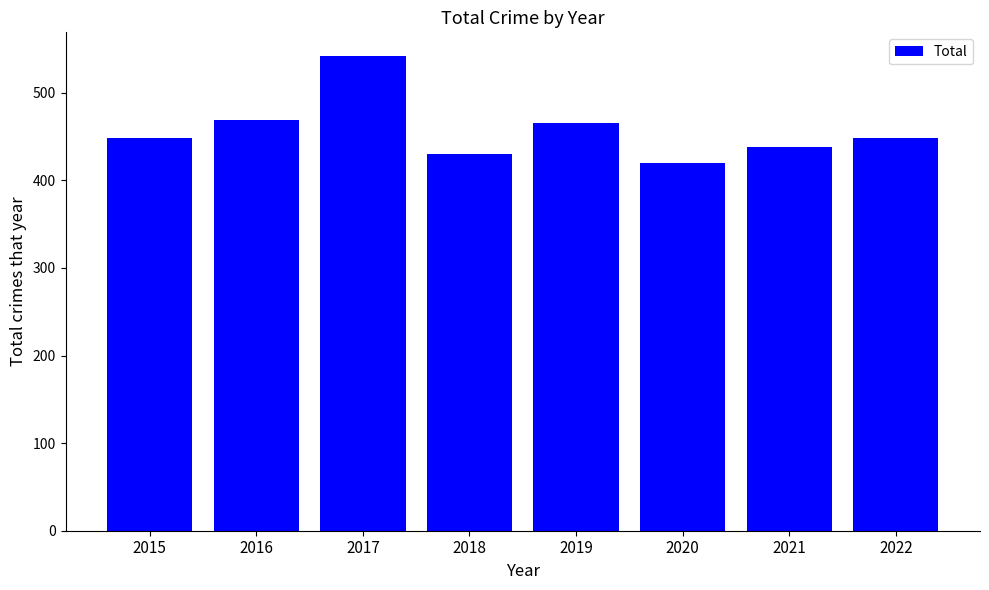

Which has a higher value, 2015 or 2016?

2016